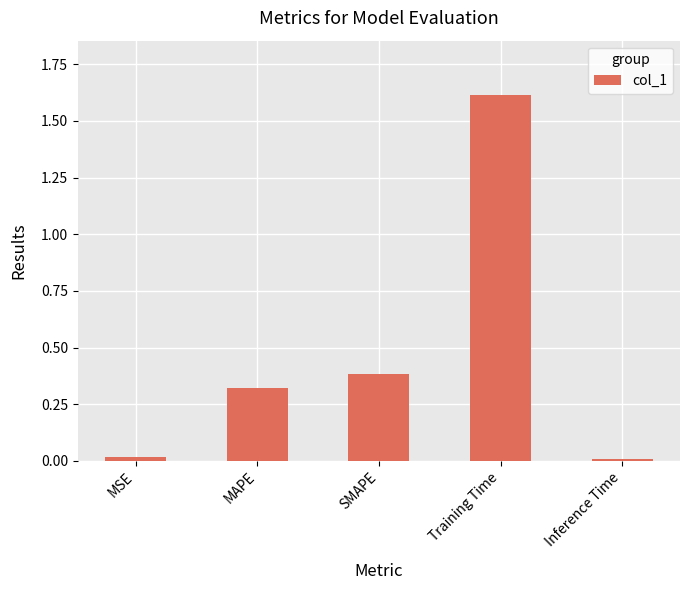

The value at Training Time is 2.6. True or false?

False